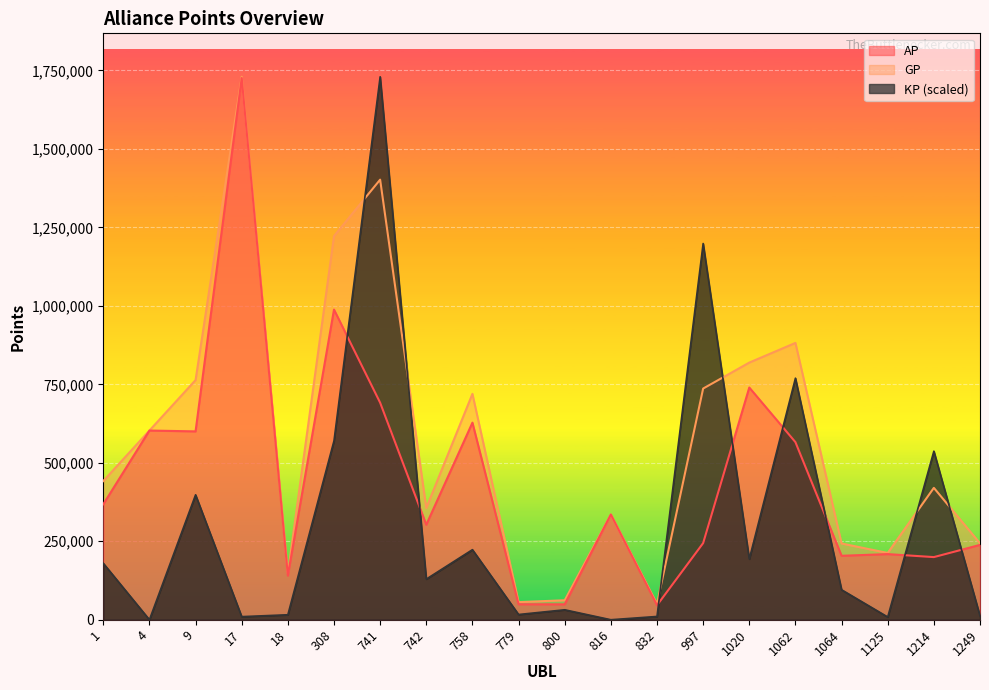

What value does the GP series have at 997?

736483.0